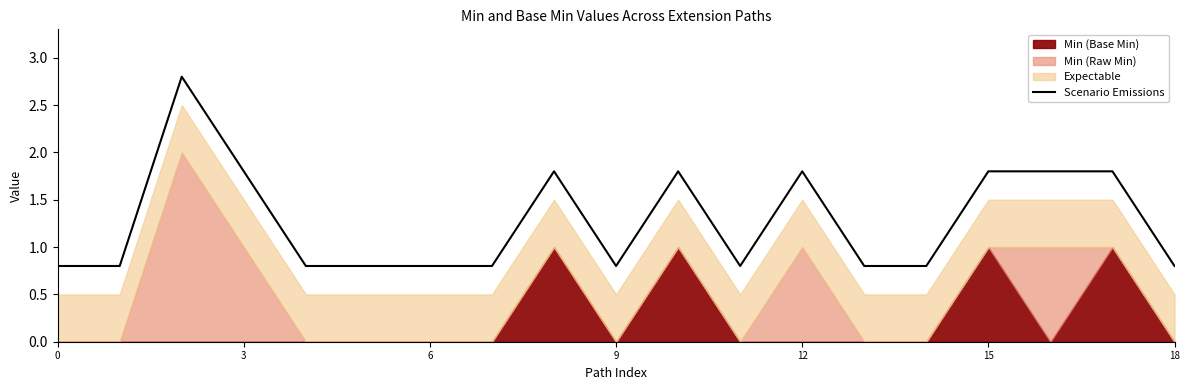

What is the lowest value of the Scenario Emissions series?

0.8